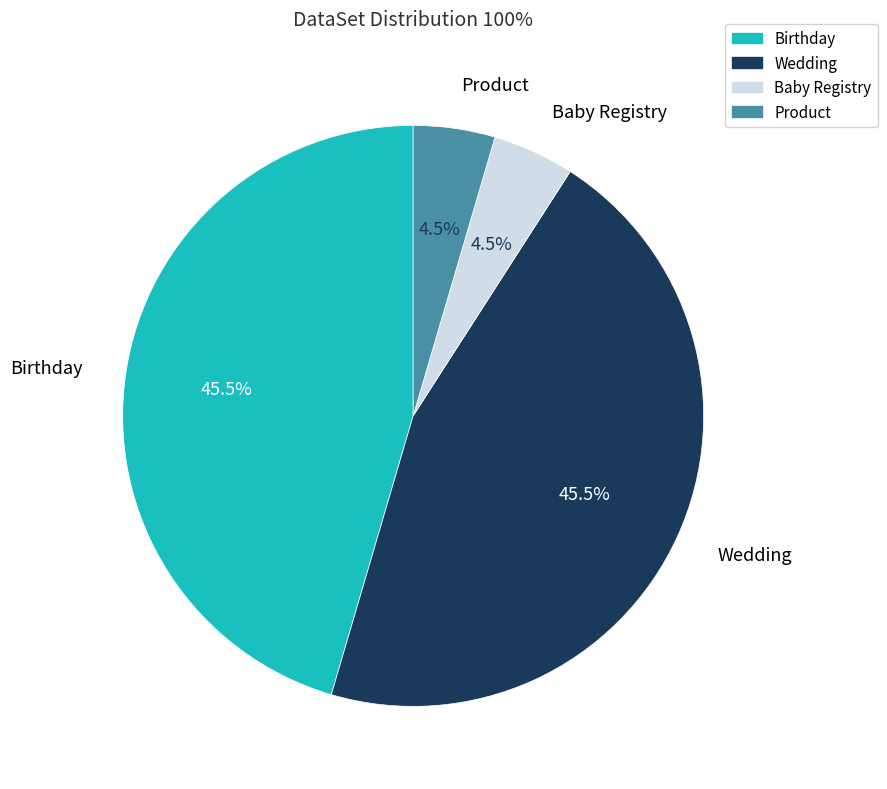

To the nearest percent, what is the average slice percentage?

25%